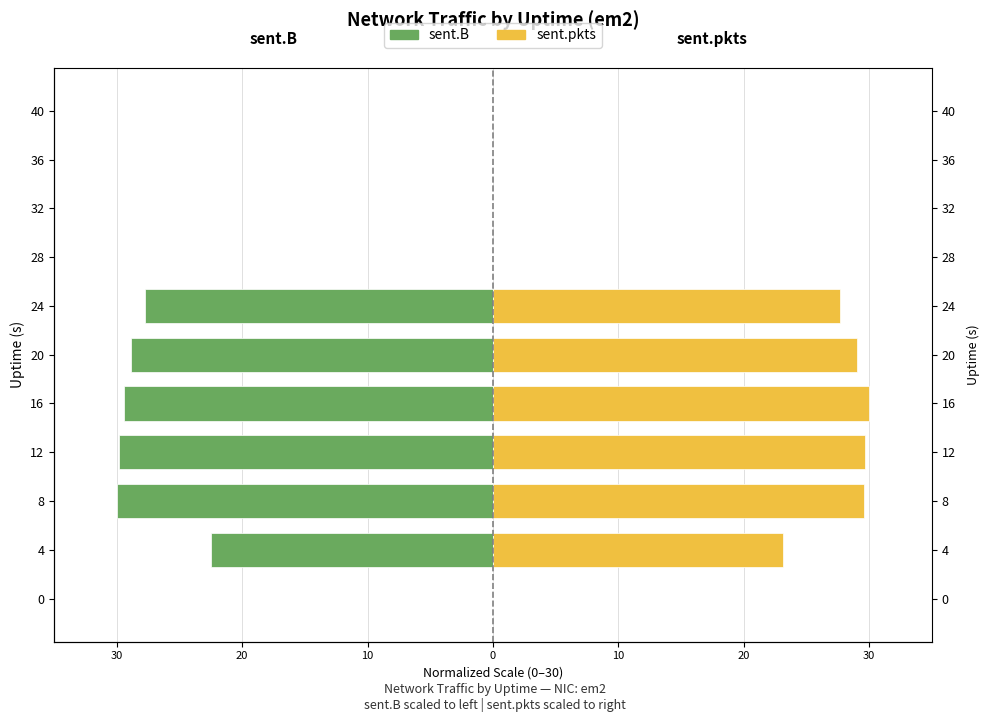

What are all the series names shown in the legend?

sent.B, sent.pkts